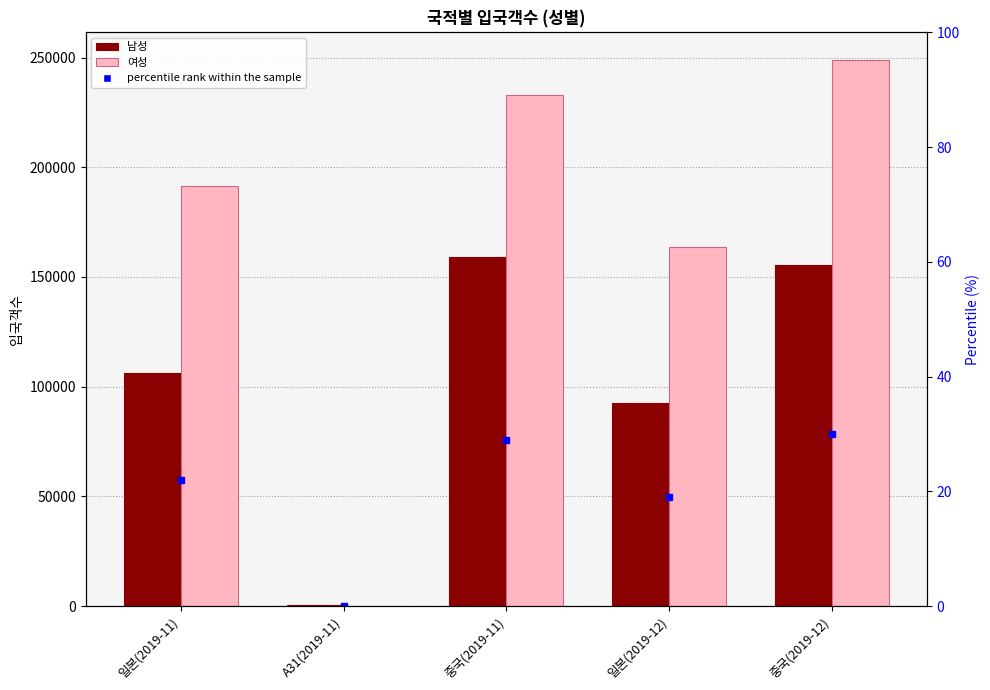

Is the value of 여성 at 중국(2019-11) greater than the value of 남성 at A31(2019-11)?

Yes